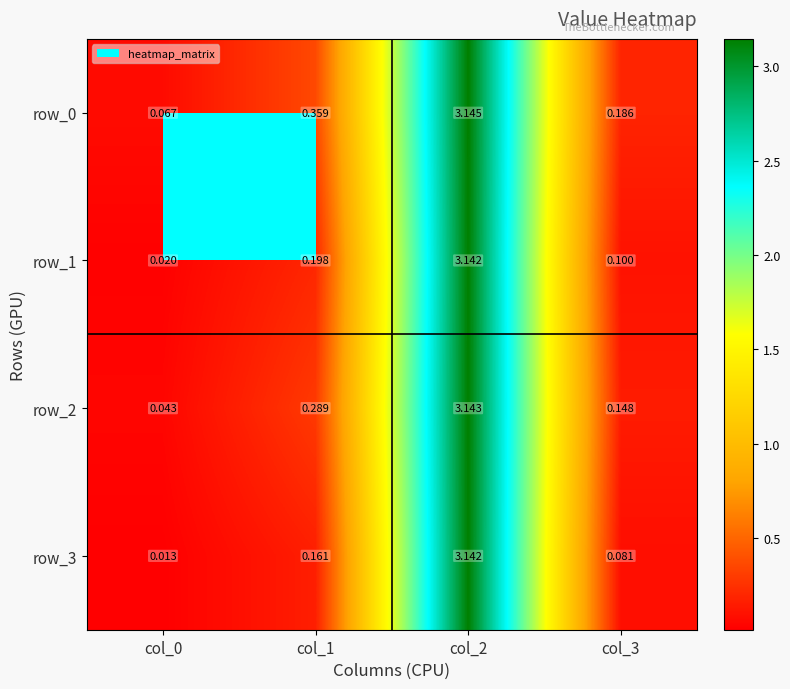

Is the value of row_2 at col_2 greater than the value of row_1 at col_0?

Yes